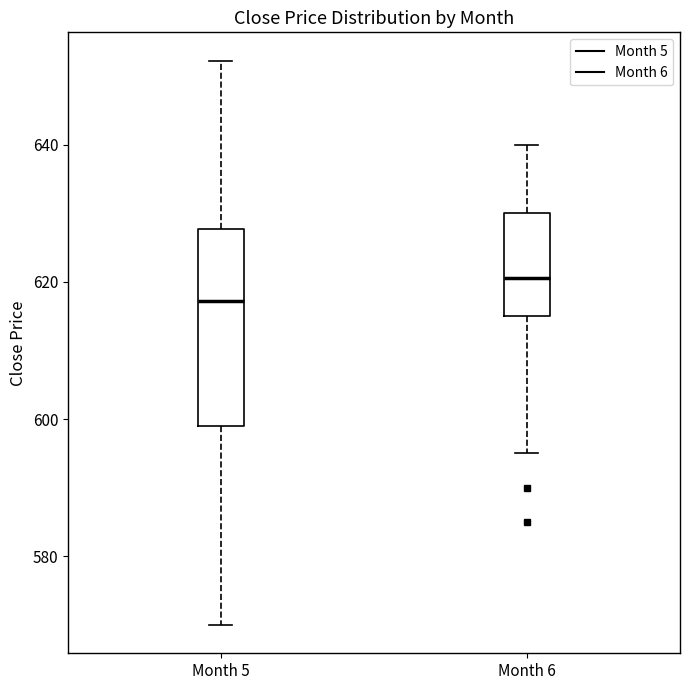

Reading left to right, transcribe this box plot: for each box, give where its median line is, the range the box spans, and where its two whiskers end, as read against the y-axis. The values are not printed on the chart, so give them approximately, as read against the axis.

Month 5: median 618, box 598 to 628, whiskers 570 to 652
Month 6: median 620, box 616 to 630, whiskers 596 to 640